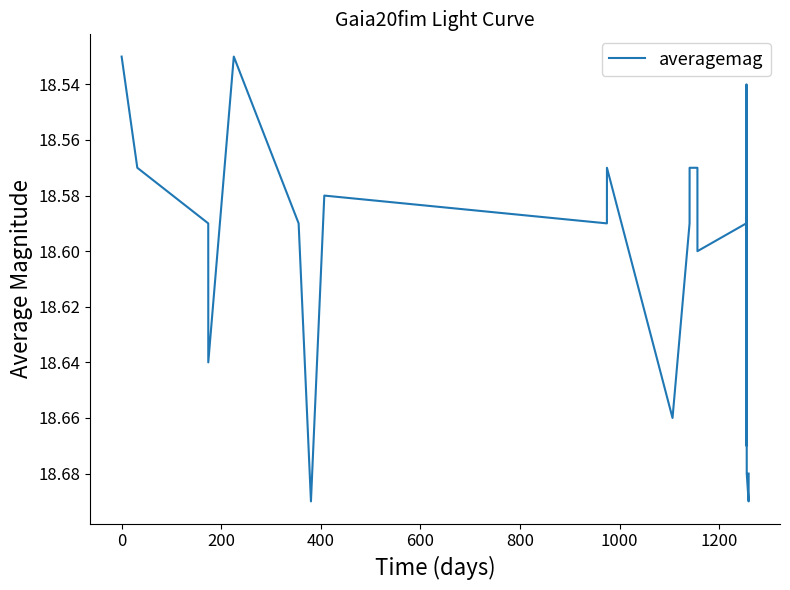

How many lines are shown in the chart?

1